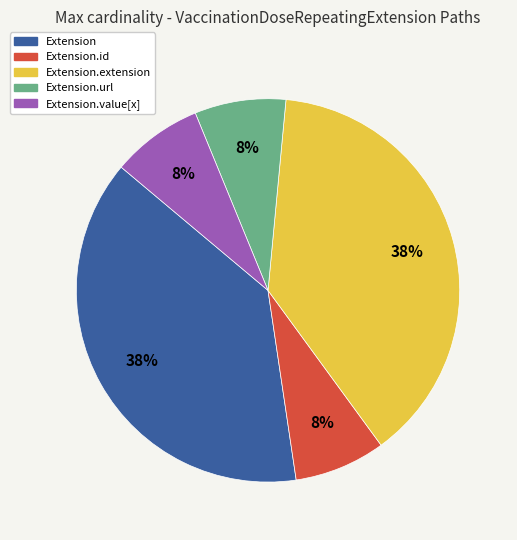

To the nearest percent, what is the average slice percentage?

20%